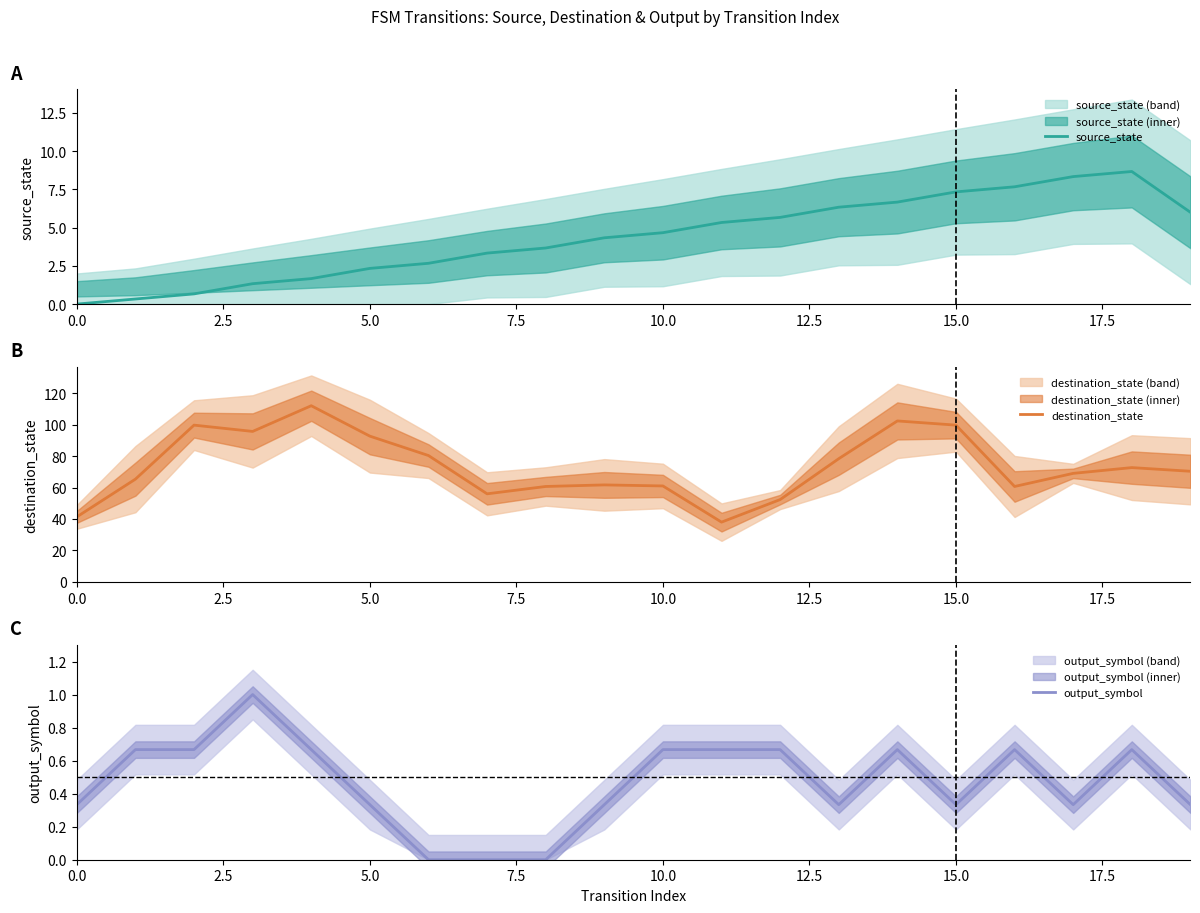

What are all the series names shown in the legend?

source_state, destination_state, output_symbol